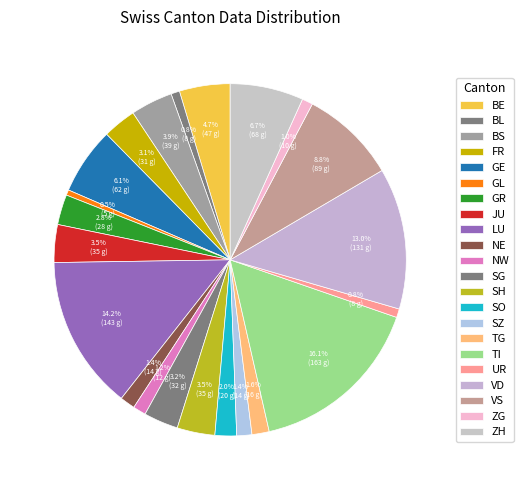

Count the number of slices in the pie.

22